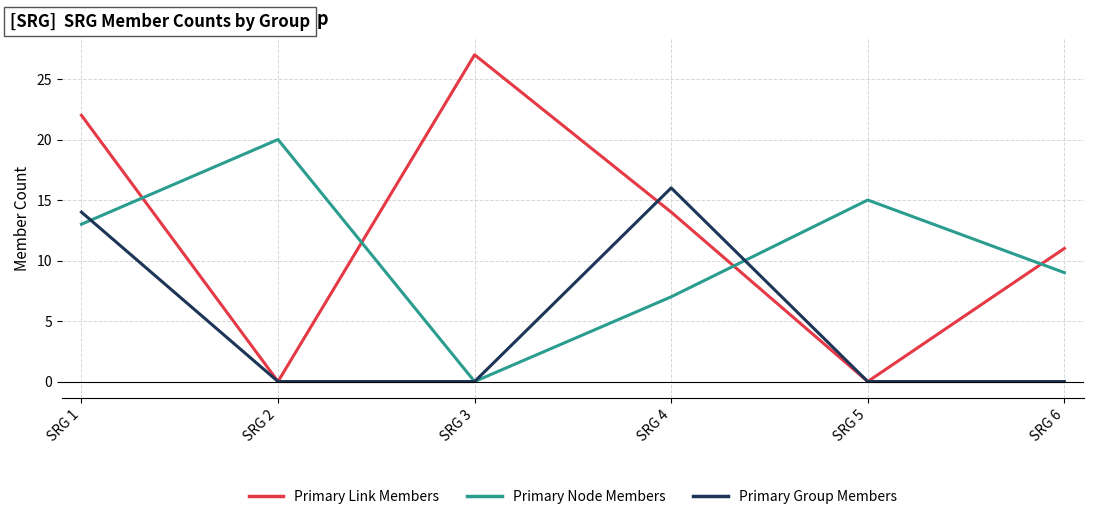

Where does the Primary Link Members series first go above 14?

SRG 1